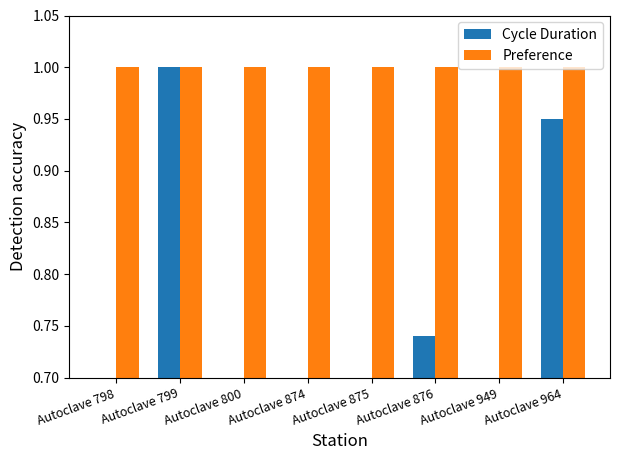

What is the total value across all series at Autoclave 876?

1.7